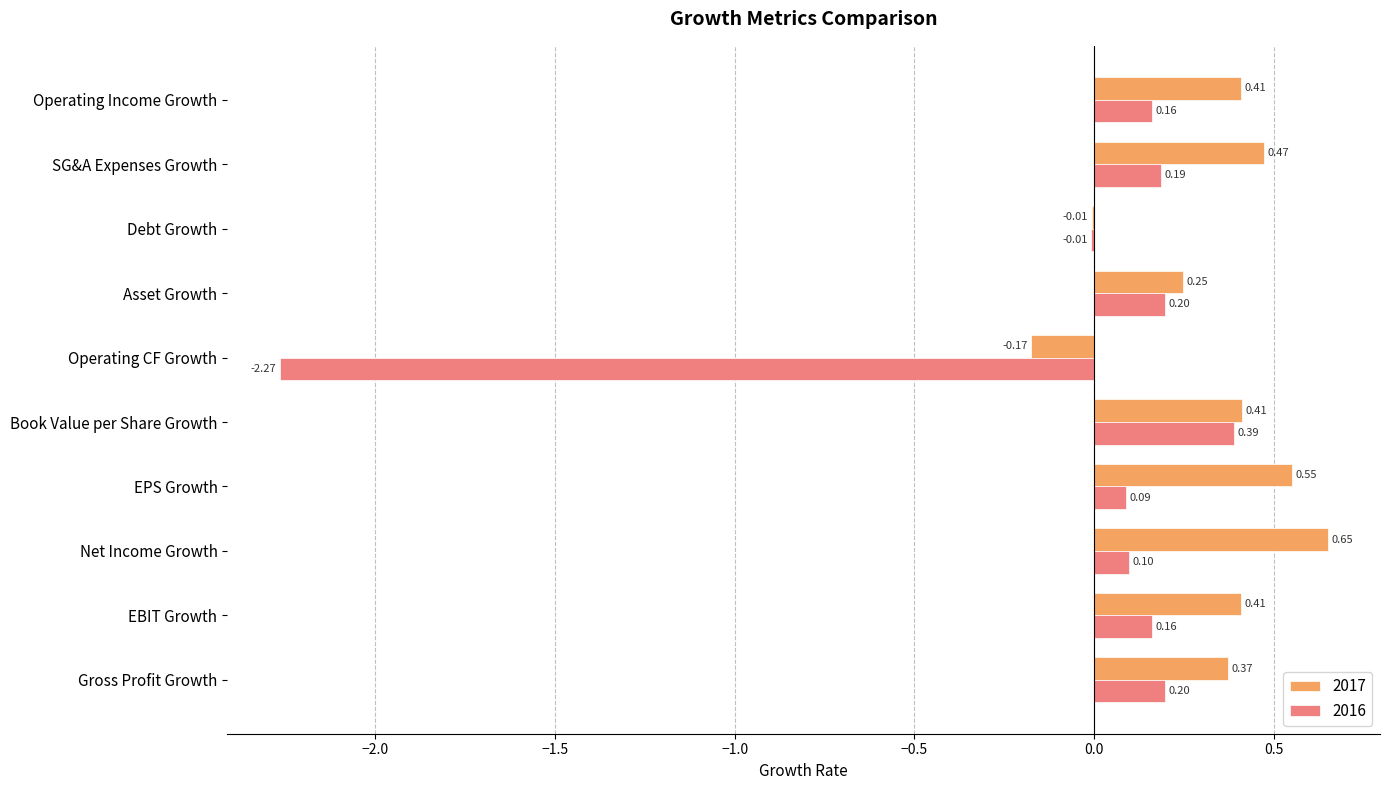

Is the value of 2016 at Debt Growth greater than the value of 2017 at SG&A Expenses Growth?

No